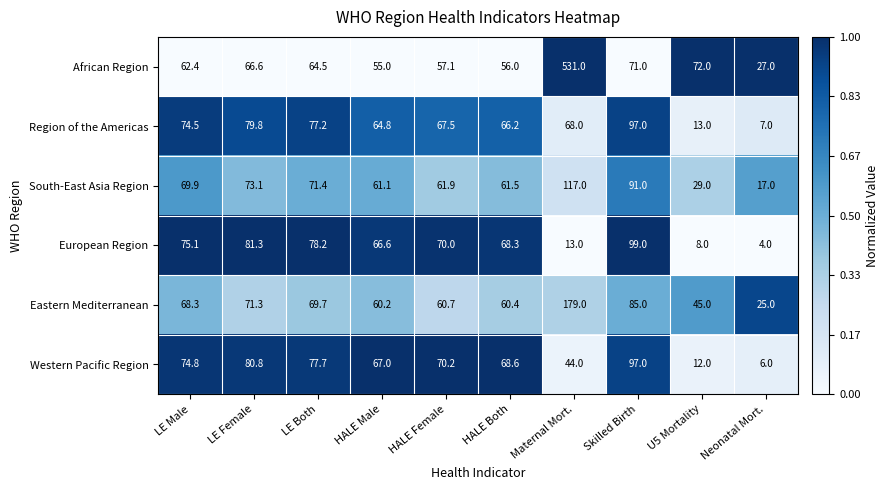

Where is Western Pacific Region nearest to the value 51?

Maternal Mort.